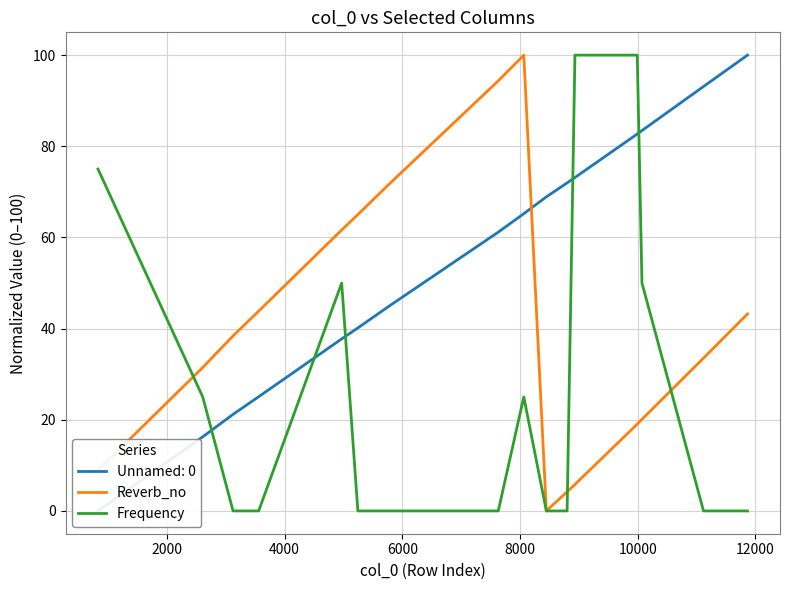

What is the maximum value for Frequency?

100.0